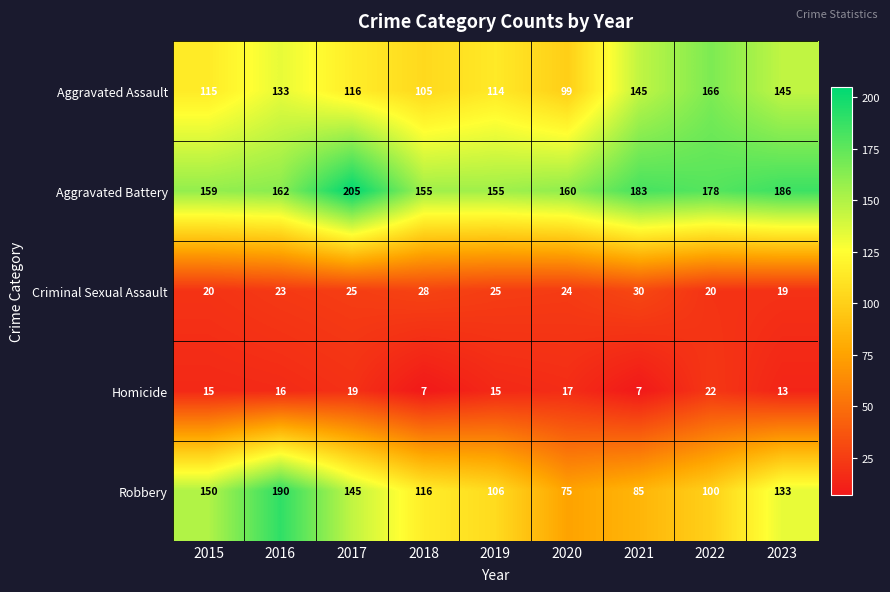

Which series has the widest spread of values?

Robbery